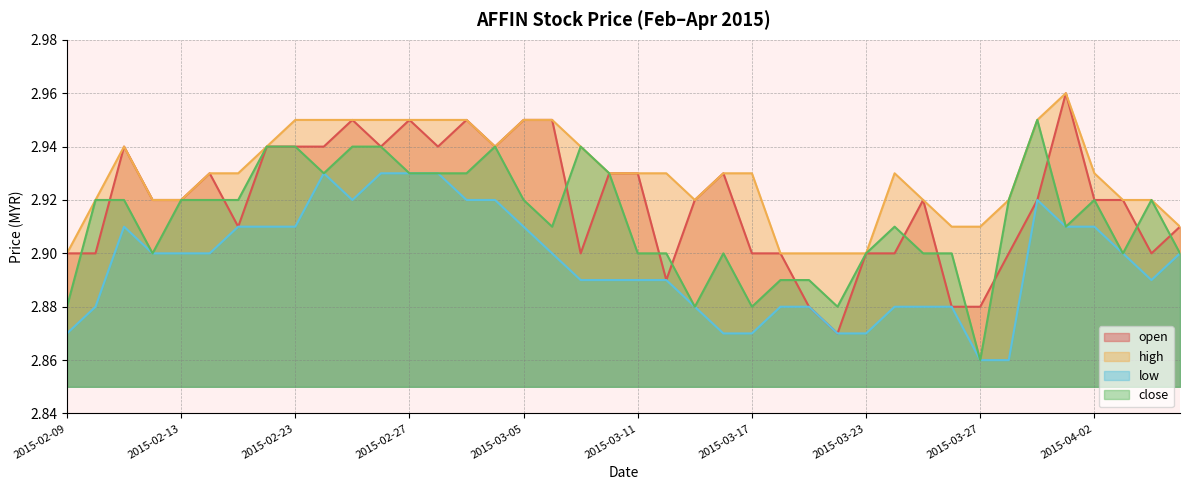

True or false: close and low intersect in this chart.

False